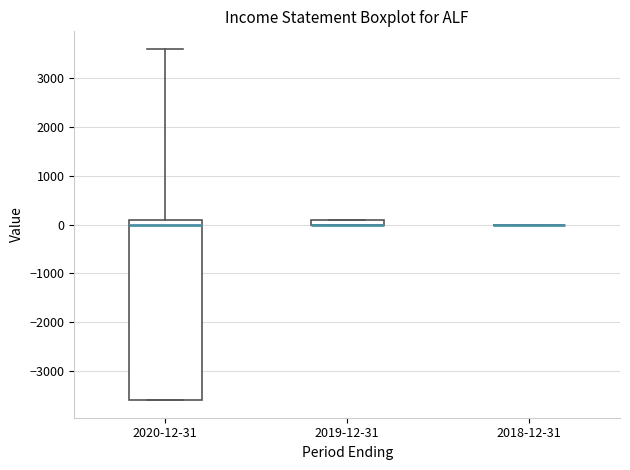

Comparing the boxes themselves (not the whiskers), which one is the tallest?

2020-12-31